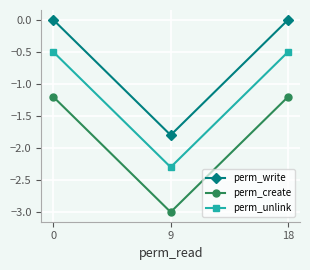

List the series in order of their peak value, lowest first.

perm_create, perm_unlink, perm_write